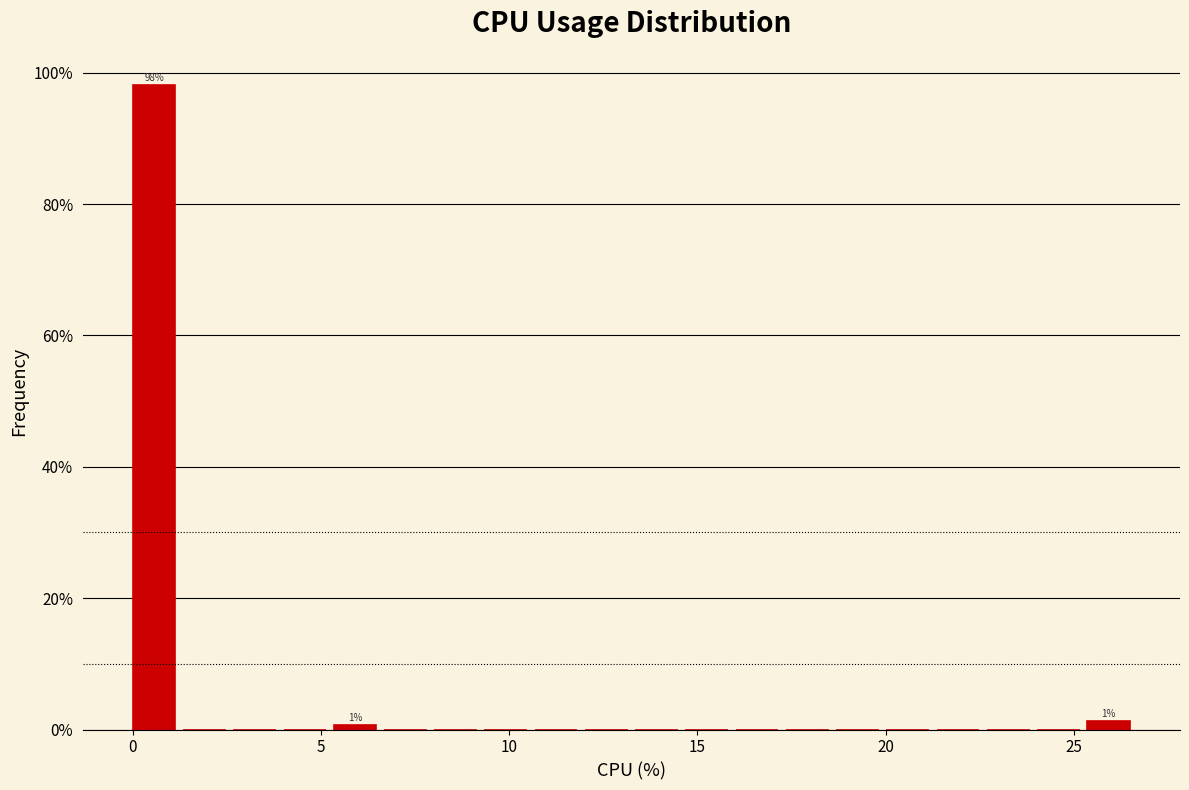

Around what value on the x-axis is the tallest bar? Give the approximate position of its centre, as read against the axis.

0.5